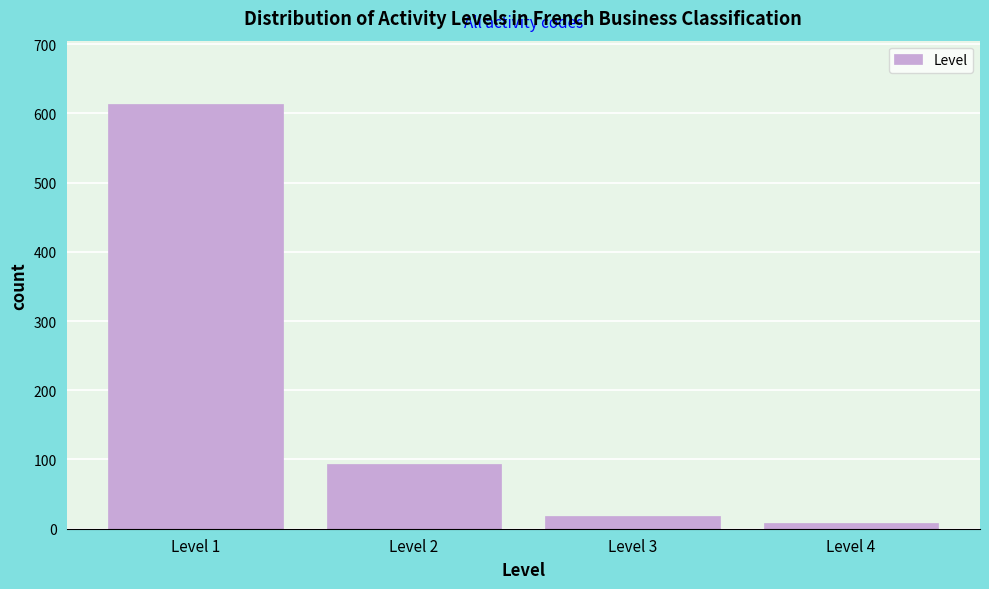

Reading right to left, list all the values displayed in this chart.

8	18	93	613